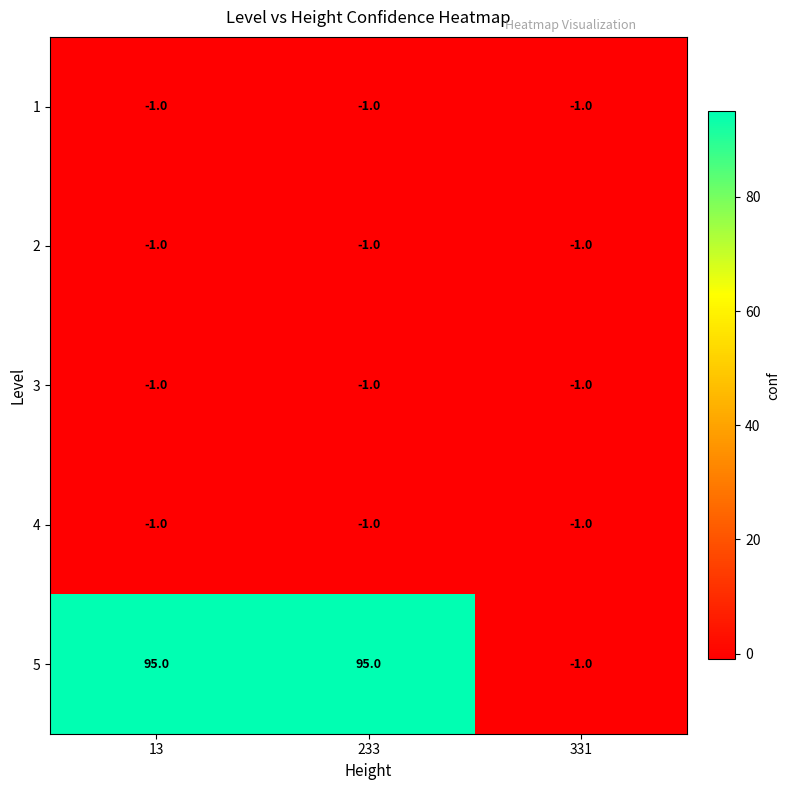

The value of 2 at 13 is -1. True or false?

True